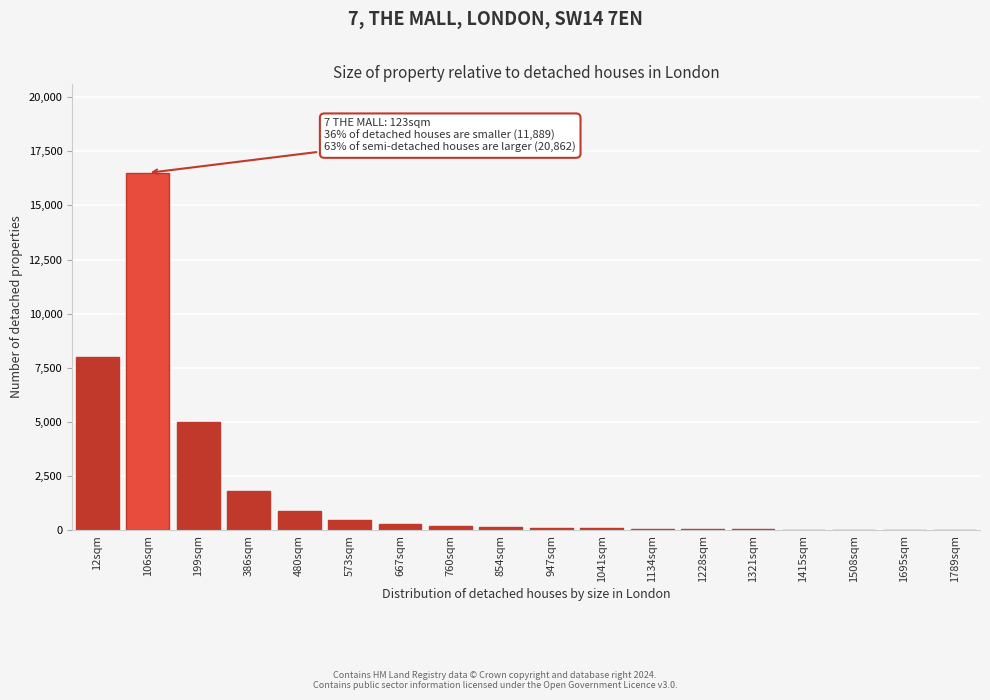

The value at 480sqm is 900. True or false?

True